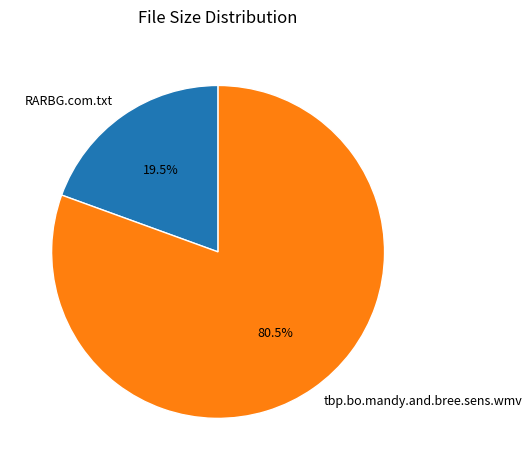

Combined, do tbp.bo.mandy.and.bree.sens.wmv and RARBG.com.txt account for over 50%?

Yes